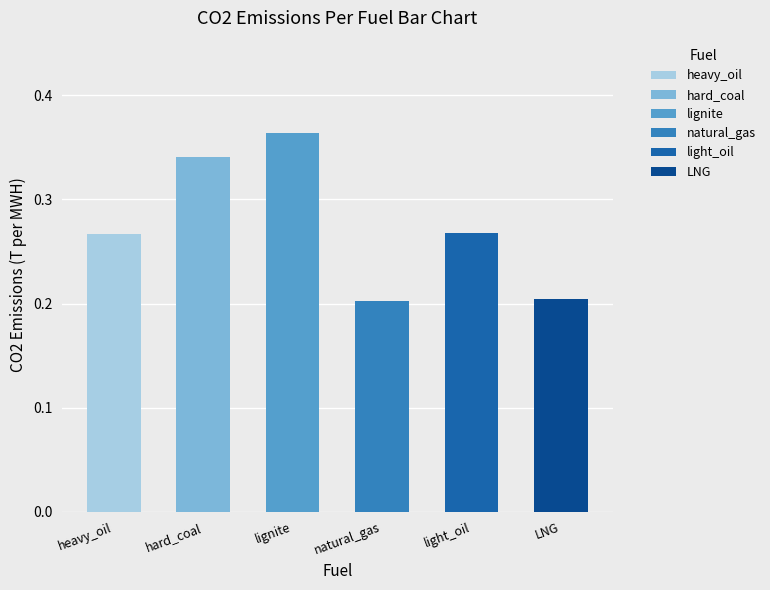

What is the difference between the second highest and second lowest values?

0.1